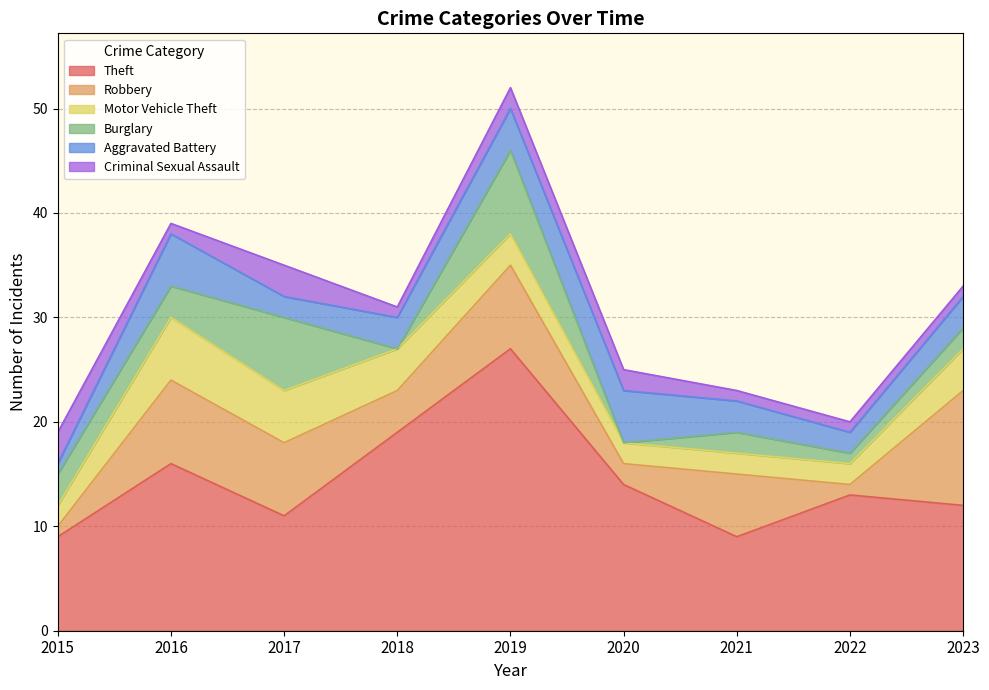

Reading right to left, list all the values displayed in this chart.

Theft: 2023=12	2022=13	2021=9	2020=14	2019=27	2018=19	2017=11	2016=16	2015=9
Robbery: 2023=11	2022=1	2021=6	2020=2	2019=8	2018=4	2017=7	2016=8	2015=1
Motor Vehicle Theft: 2023=4	2022=2	2021=2	2020=2	2019=3	2018=4	2017=5	2016=6	2015=2
Burglary: 2023=2	2022=1	2021=2	2020=0	2019=8	2018=0	2017=7	2016=3	2015=3
Aggravated Battery: 2023=3	2022=2	2021=3	2020=5	2019=4	2018=3	2017=2	2016=5	2015=1
Criminal Sexual Assault: 2023=1	2022=1	2021=1	2020=2	2019=2	2018=1	2017=3	2016=1	2015=3